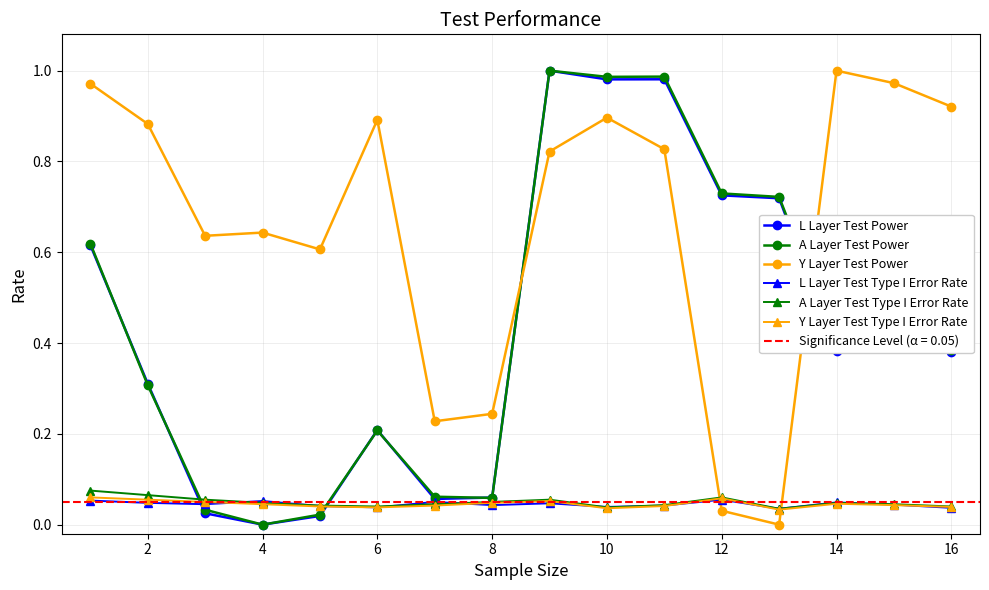

In L Layer Test Power, how many points are higher than both neighbors (excluding endpoints)?

4